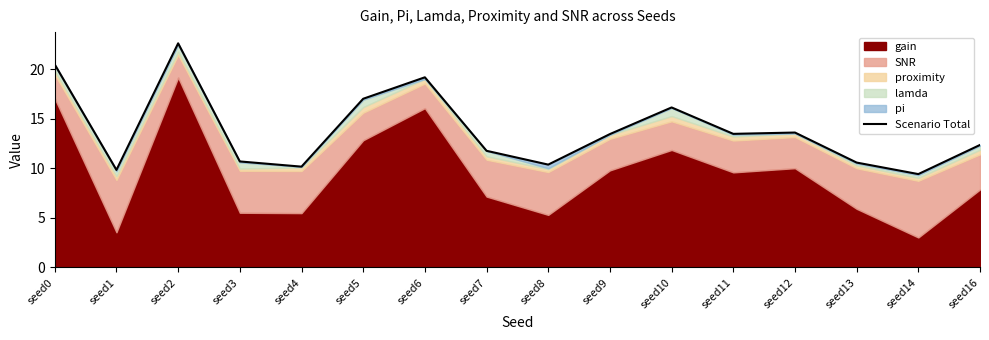

How many points are lower than both their immediate neighbors (excluding endpoints)?

5